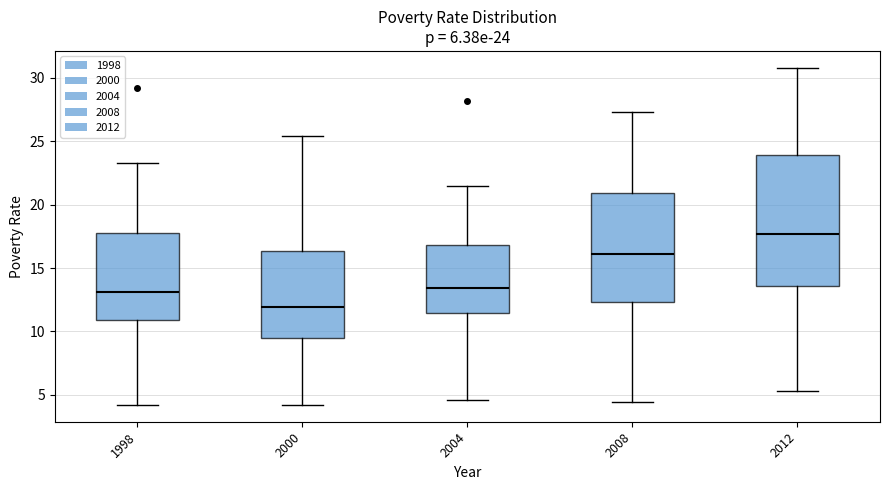

Which box is the tallest, from its lower edge to its upper edge?

2012